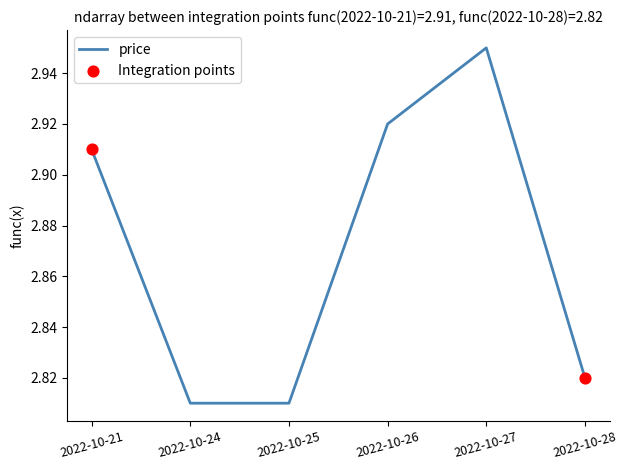

What is the ratio of the value at 2022-10-21 to the value at 2022-10-27?

1.0